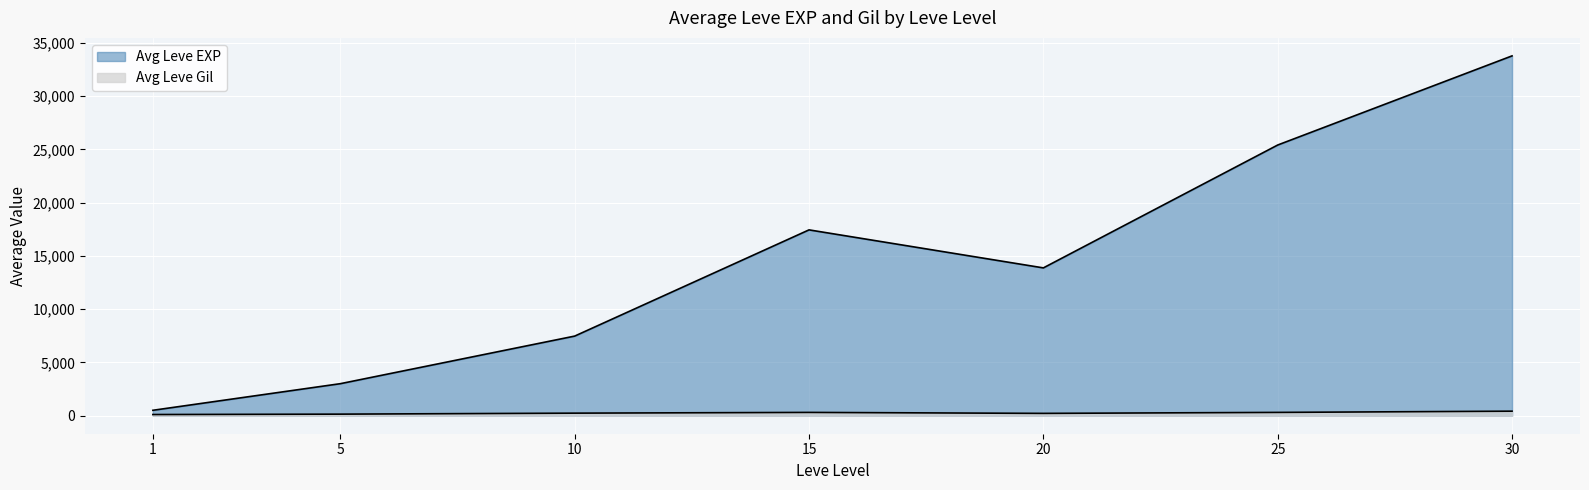

Reading left to right, list all the values displayed in this chart.

1=510.2	5=3008.3	10=7475.0	15=17445.0	20=13876.7	25=25410.0	30=33776.7